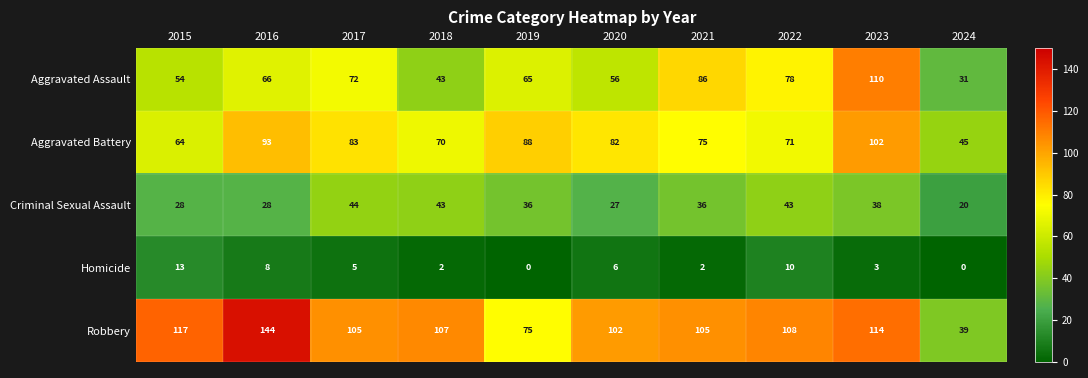

At how many categories does at least one series exceed 99?

8